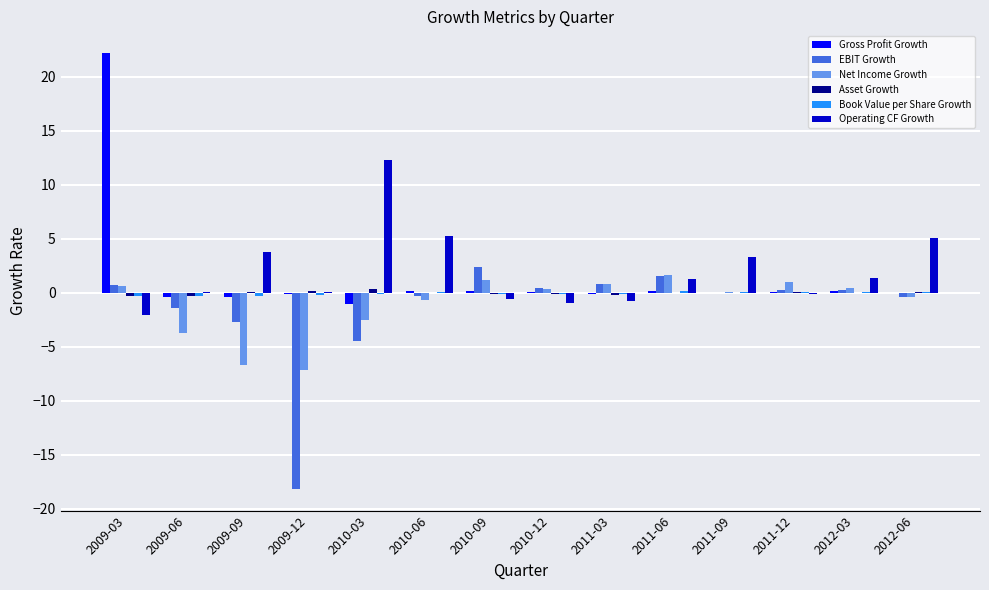

Count the number of categories in the chart.

14